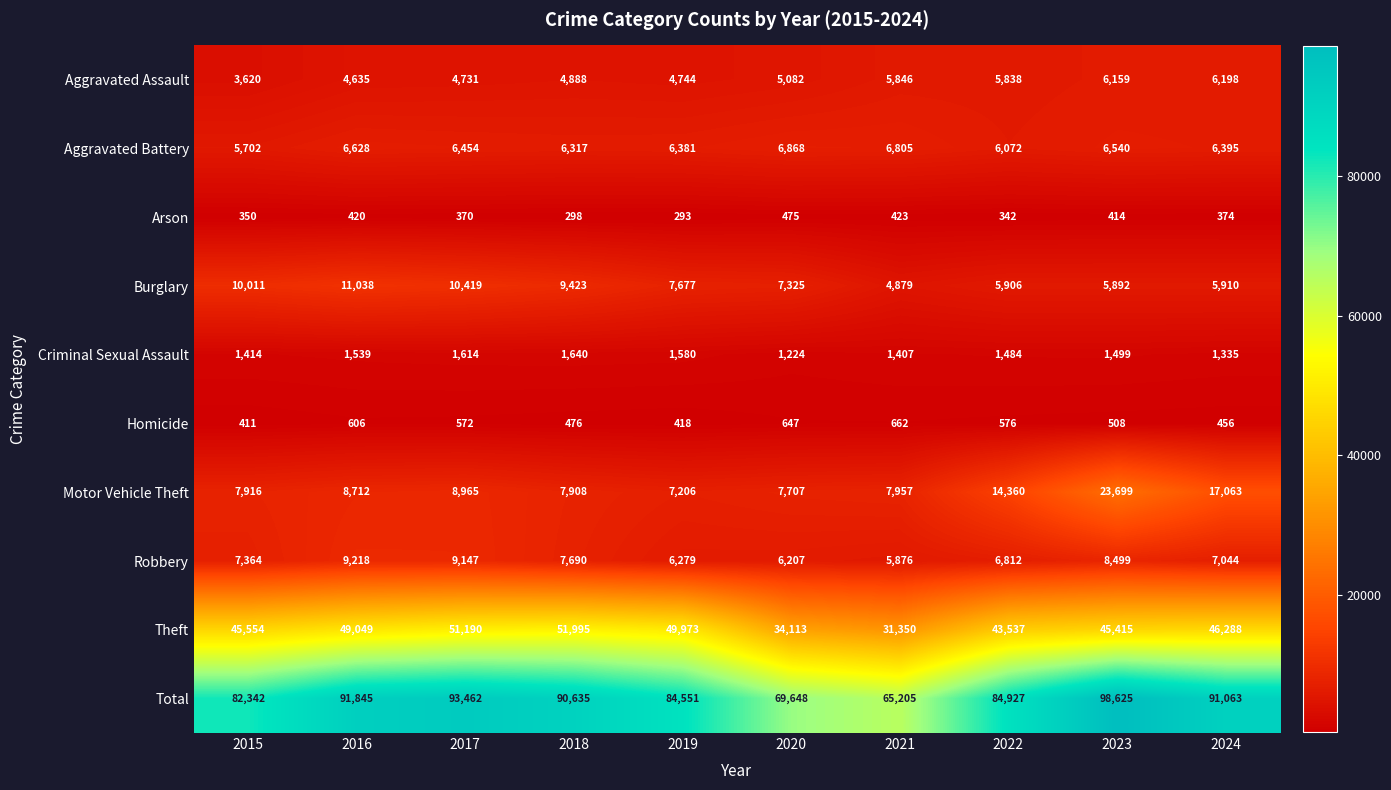

Which label corresponds to the largest value in the chart?

2023